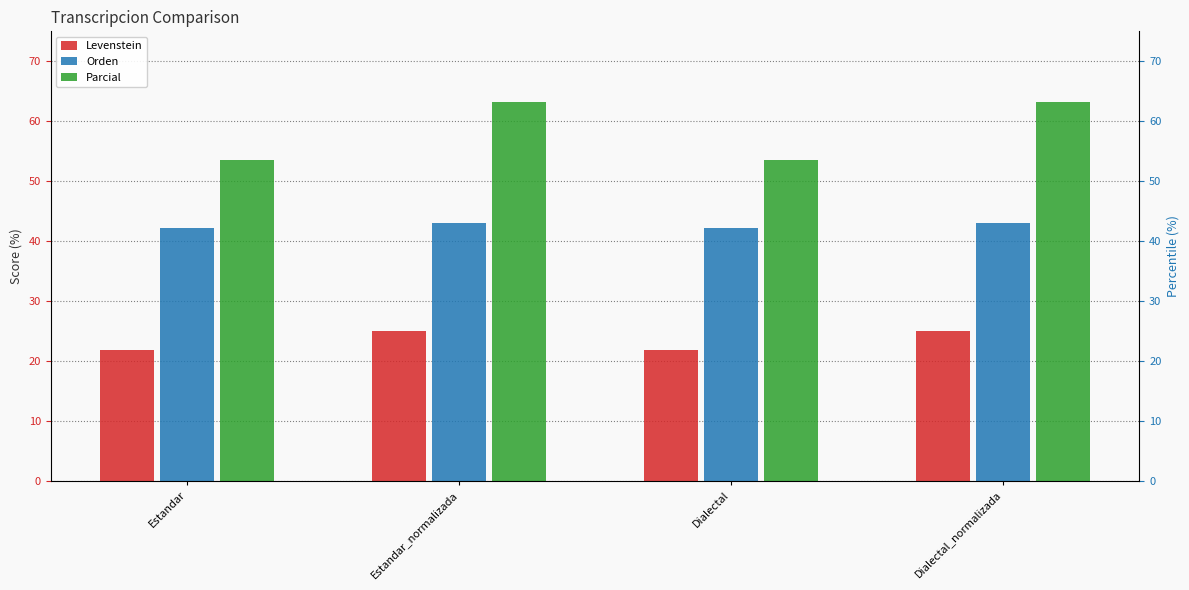

At which label is Orden closest to 42?

Estandar